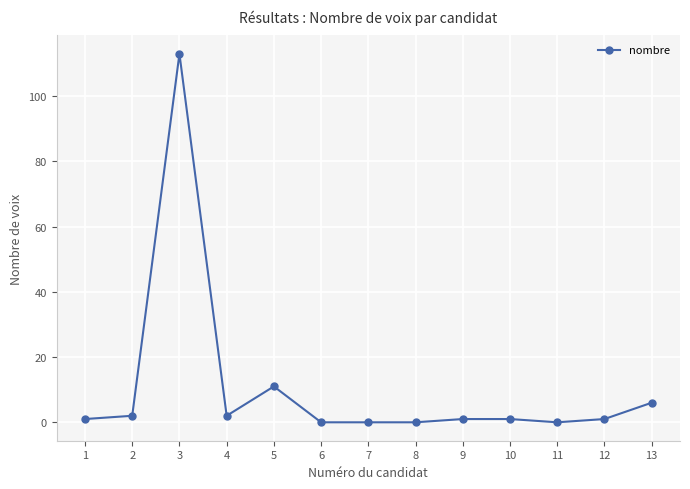

At which label is the value closest to 56?

5